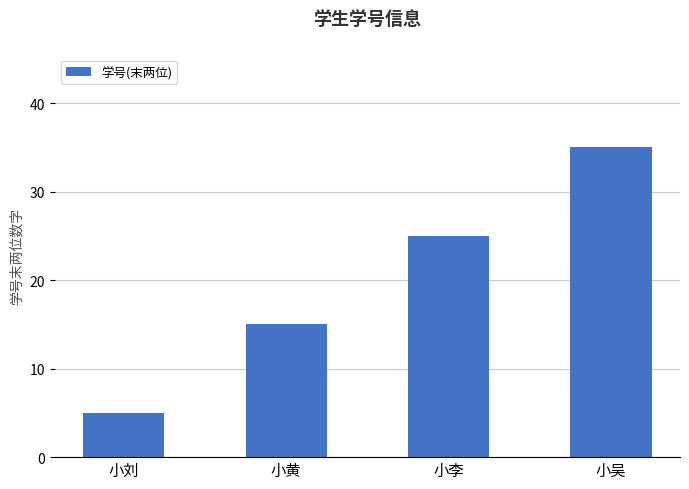

What is the label of the 2nd bar from the left?

小黄